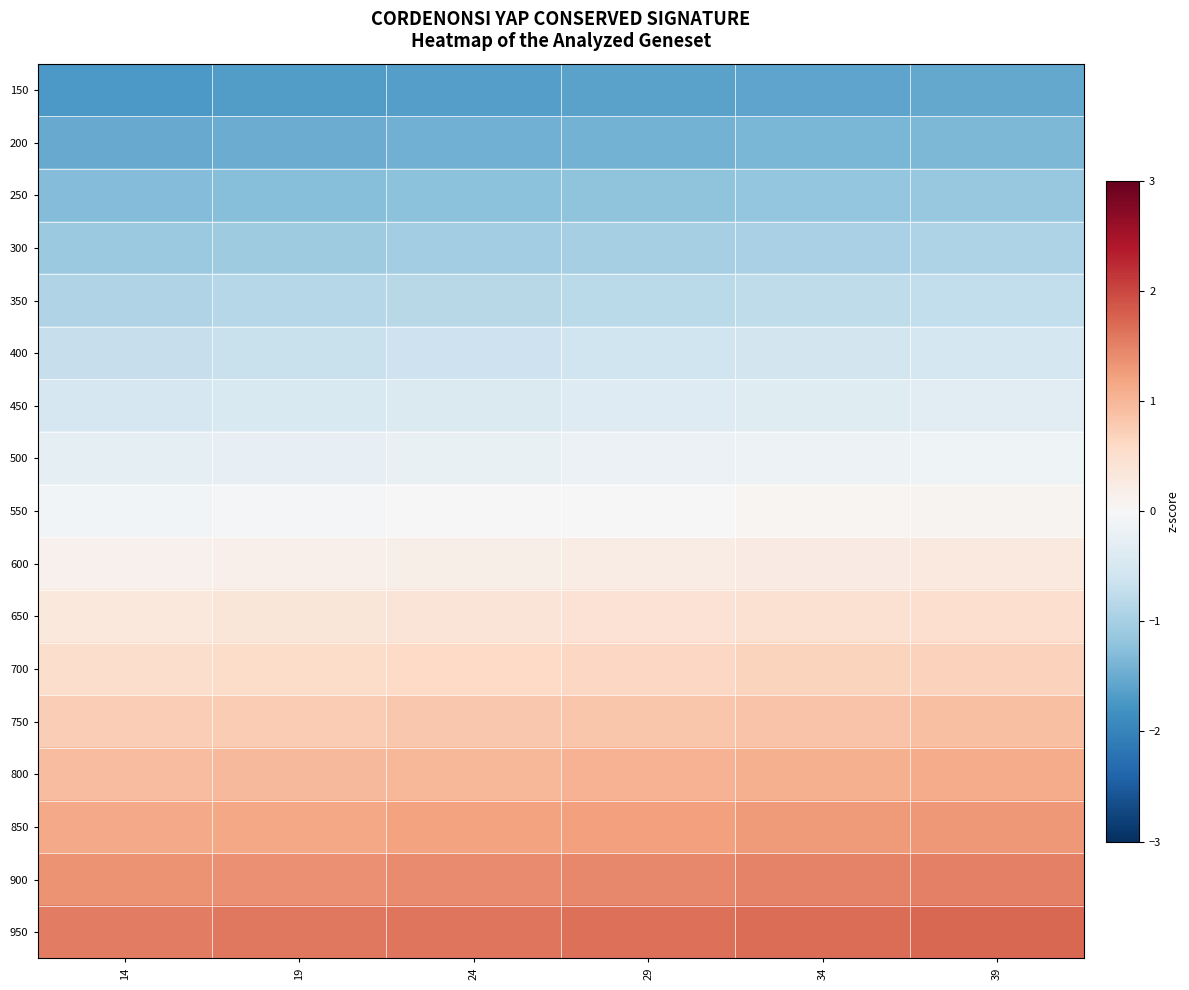

Reading left to right, transcribe all the data shown in this chart.

row_0: -1.7	-1.7	-1.6	-1.6	-1.6	-1.5
row_1: -1.5	-1.5	-1.4	-1.4	-1.4	-1.3
row_2: -1.3	-1.3	-1.2	-1.2	-1.2	-1.1
row_3: -1.1	-1.1	-1.0	-1.0	-1.0	-0.9
row_4: -0.9	-0.9	-0.8	-0.8	-0.8	-0.7
row_5: -0.7	-0.7	-0.6	-0.6	-0.6	-0.5
row_6: -0.5	-0.5	-0.4	-0.4	-0.4	-0.3
row_7: -0.3	-0.3	-0.2	-0.2	-0.2	-0.1
row_8: -0.1	-0.1	-0.0	0.0	0.1	0.1
row_9: 0.1	0.2	0.2	0.2	0.3	0.3
row_10: 0.3	0.4	0.4	0.4	0.5	0.5
row_11: 0.5	0.6	0.6	0.6	0.7	0.7
row_12: 0.7	0.8	0.8	0.8	0.9	0.9
row_13: 0.9	1.0	1.0	1.0	1.1	1.1
row_14: 1.1	1.2	1.2	1.2	1.3	1.3
row_15: 1.3	1.4	1.4	1.4	1.5	1.5
row_16: 1.5	1.6	1.6	1.6	1.7	1.7